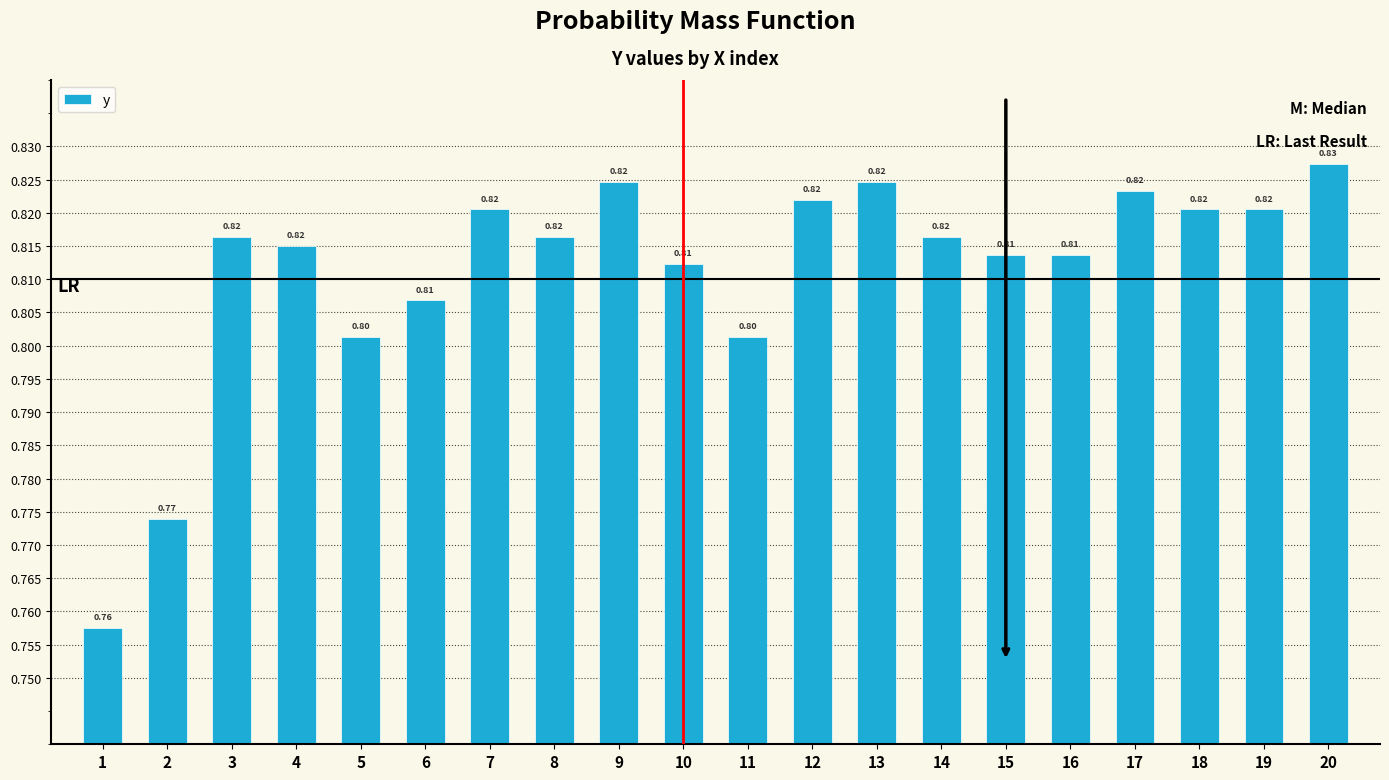

Which has a higher value, 18 or 8?

18